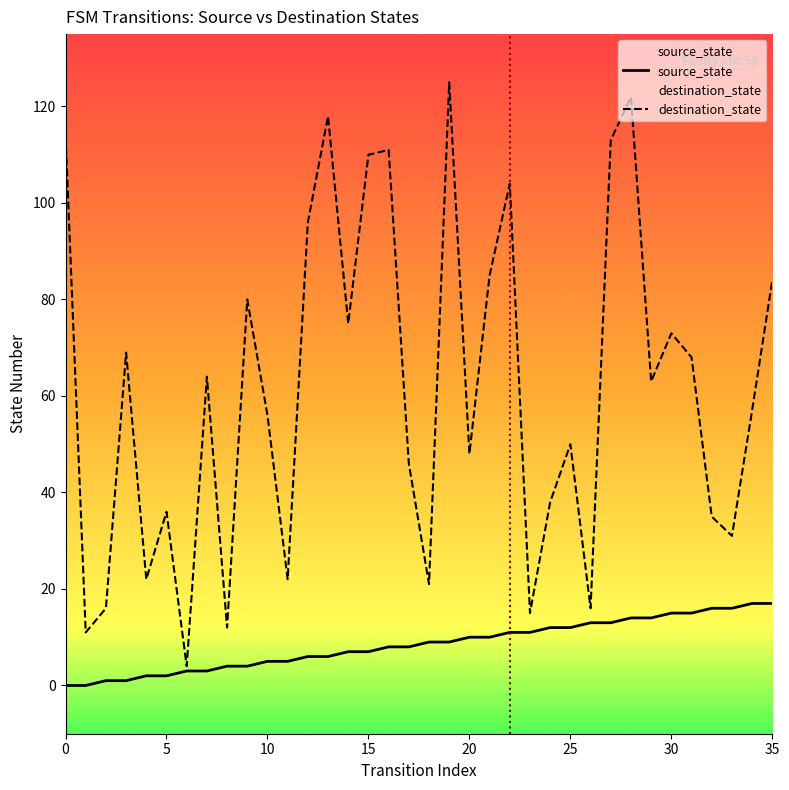

What is the spread (max minus min) of values at 30?

58